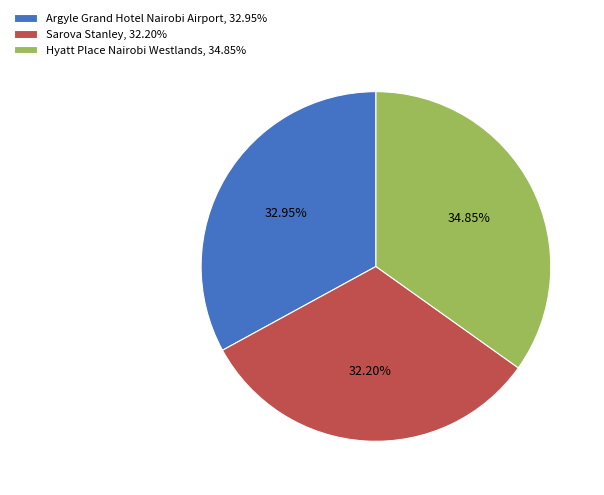

The Hyatt Place Nairobi Westlands slice represents 35% of the pie. True or false?

True